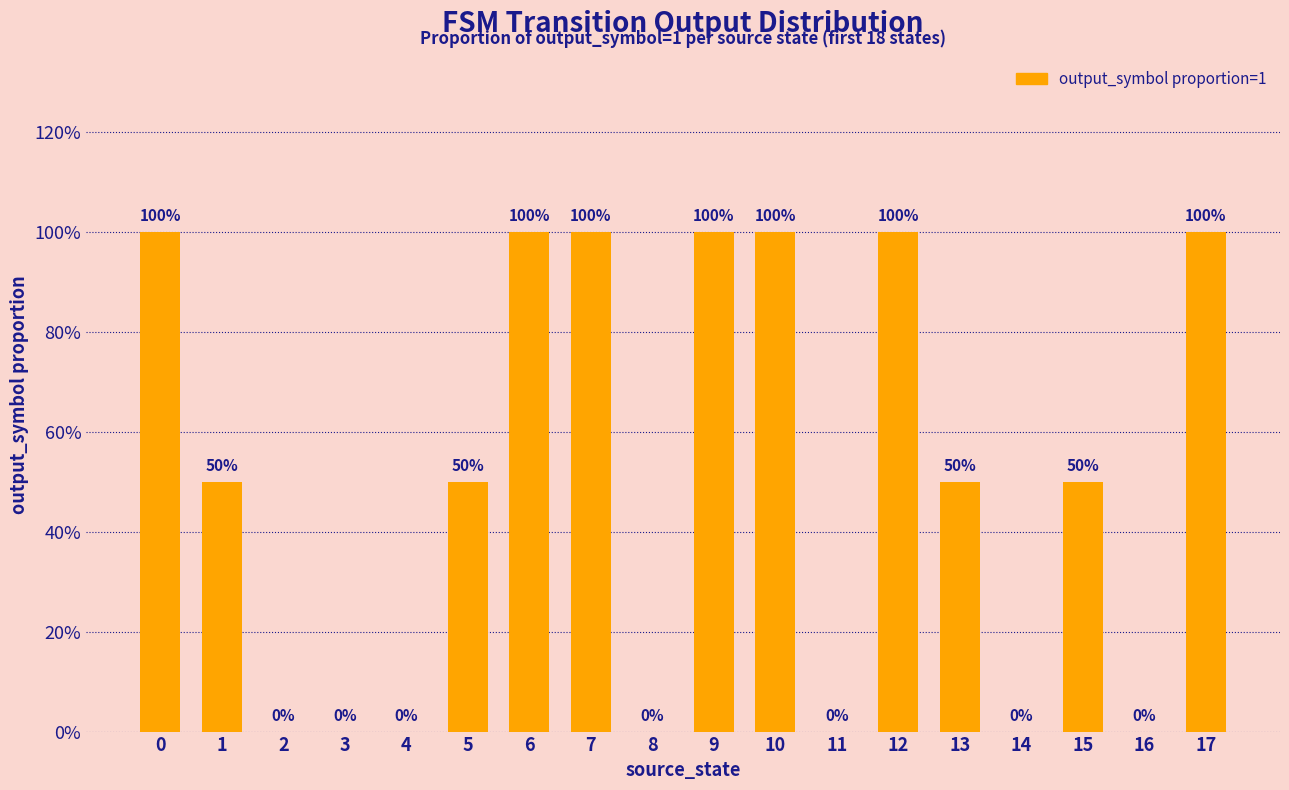

True or false: the data shows 0.5 at 13.

True